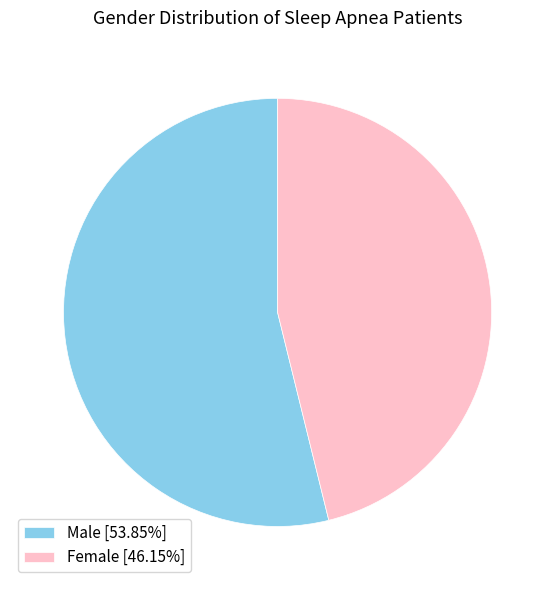

What is the ratio of the value at Female to the value at Male?

0.9